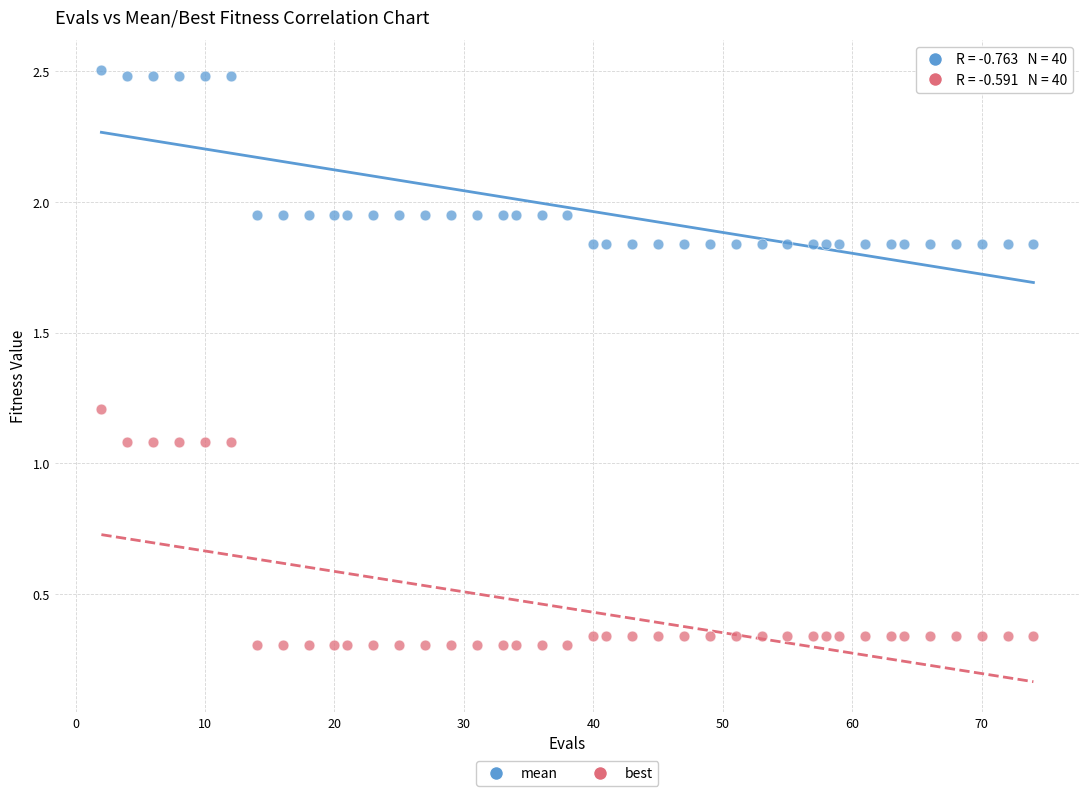

Across all data points, what is the range of Y values (max minus min)?

2.2